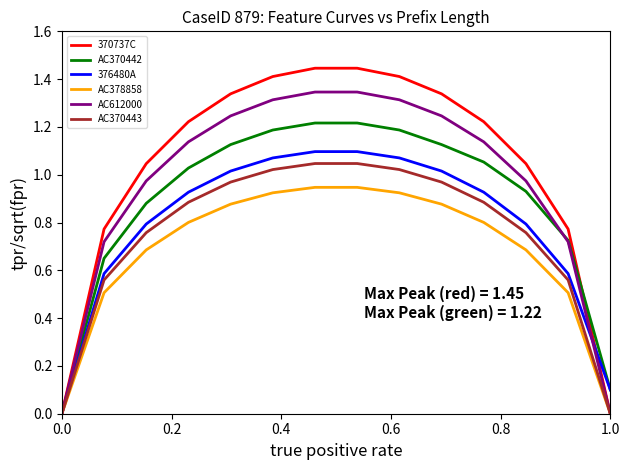

Which series has the largest total across all categories?

370737C